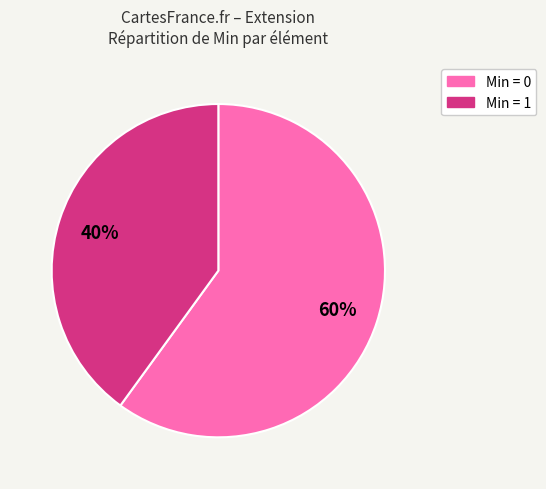

The Min = 1 slice represents 46% of the pie. True or false?

False